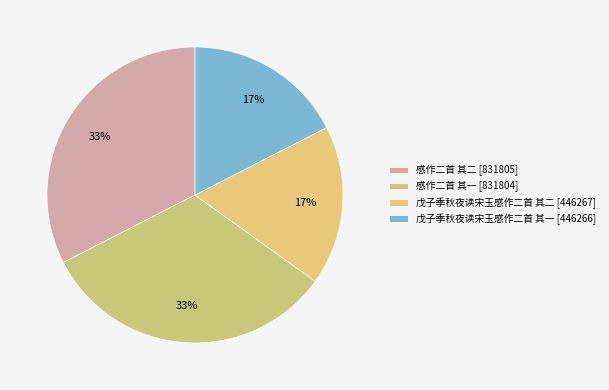

The 感作二首 其二 slice represents 33% of the pie. True or false?

True